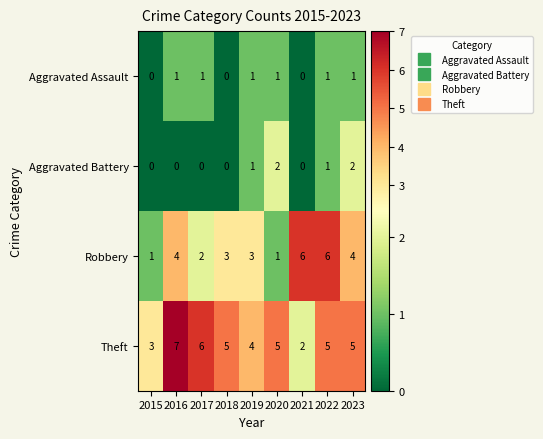

The Aggravated Assault series shows 0 at 2018. True or false?

True